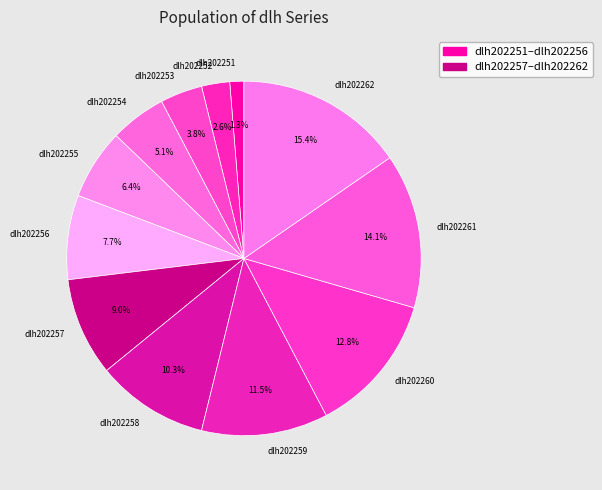

Which category has the smallest portion of the pie?

dlh202251